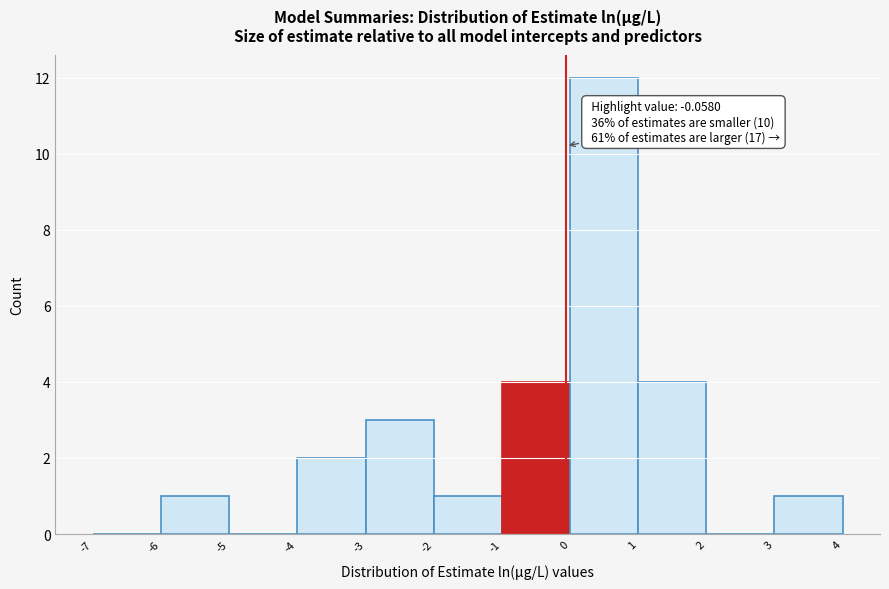

Over which range of the x-axis is the bar tallest?

0 to 1